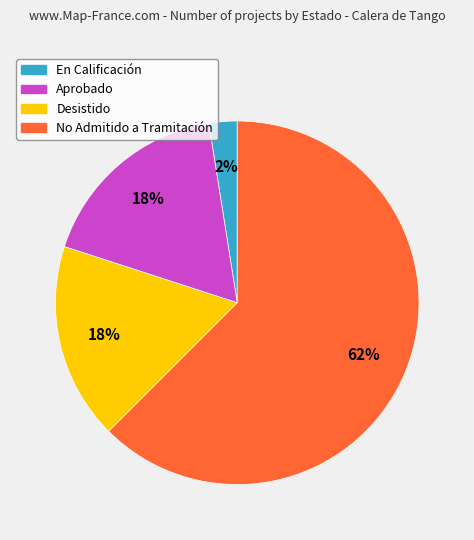

To the nearest percent, what is the average slice percentage?

25%